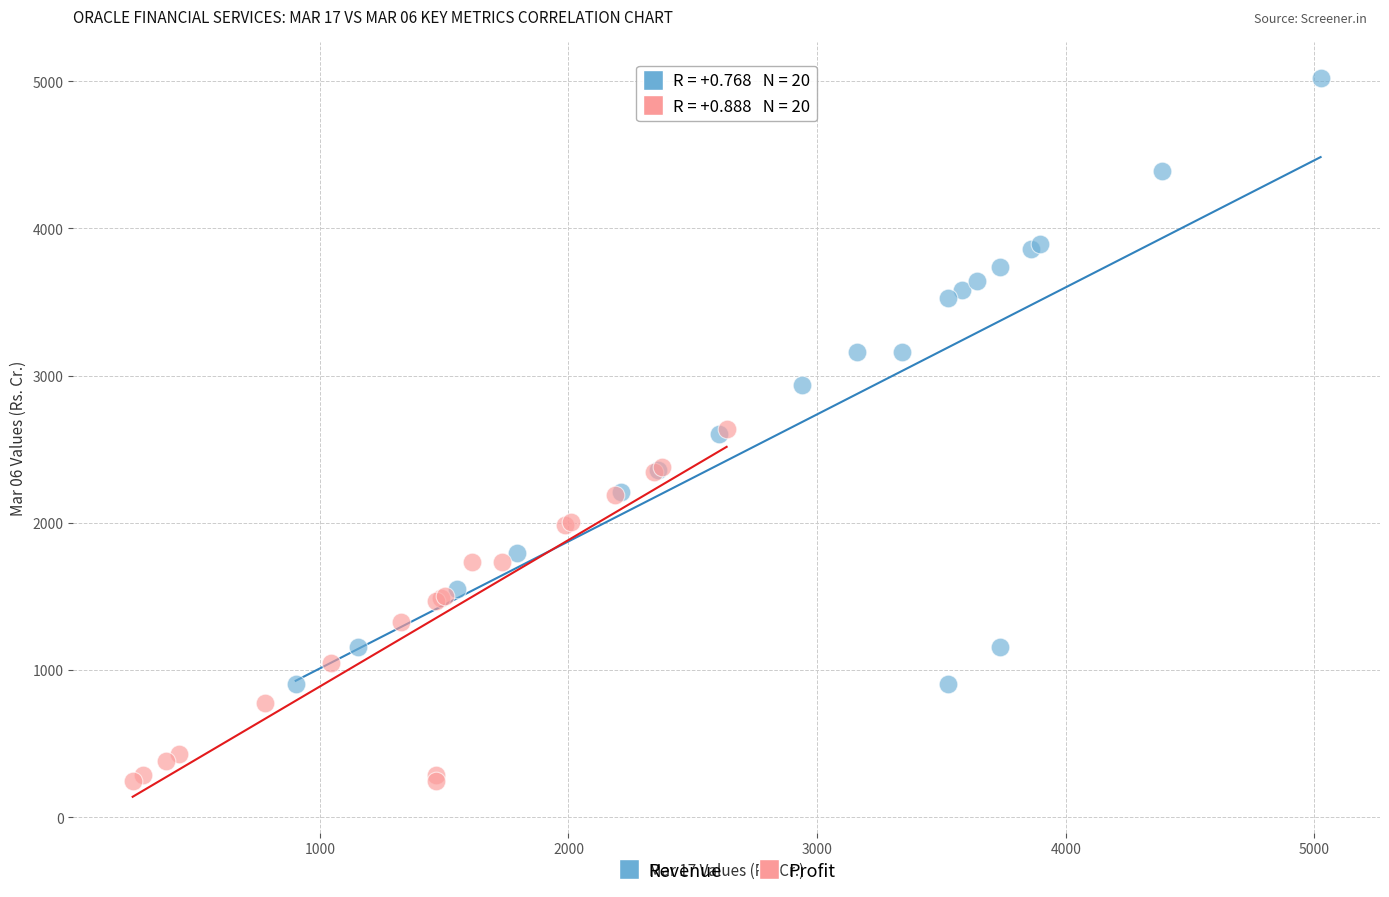

Which series has the largest Y range (max minus min)?

Revenue